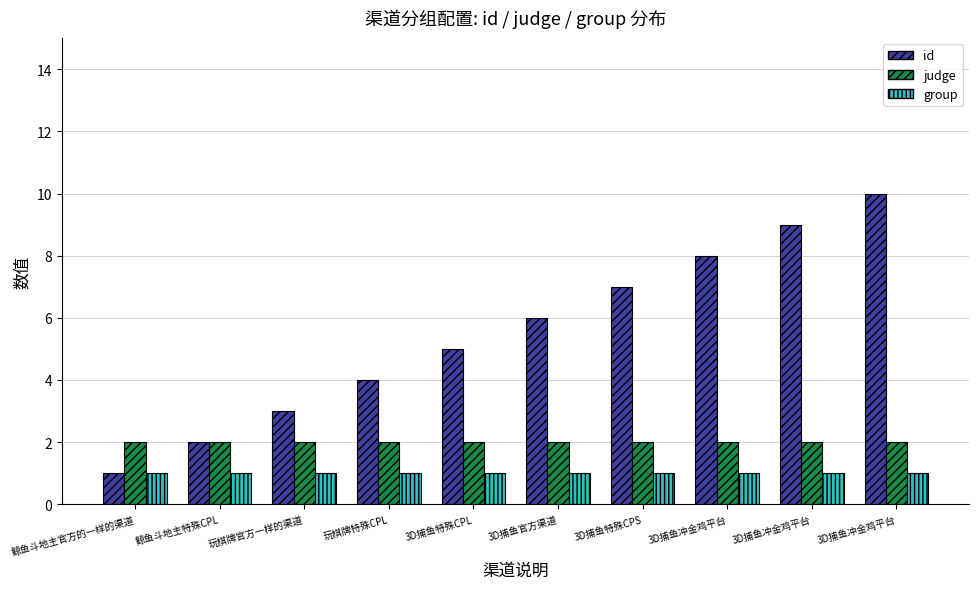

True or false: judge has a value of 2 at 3D捕鱼特殊CPS.

True